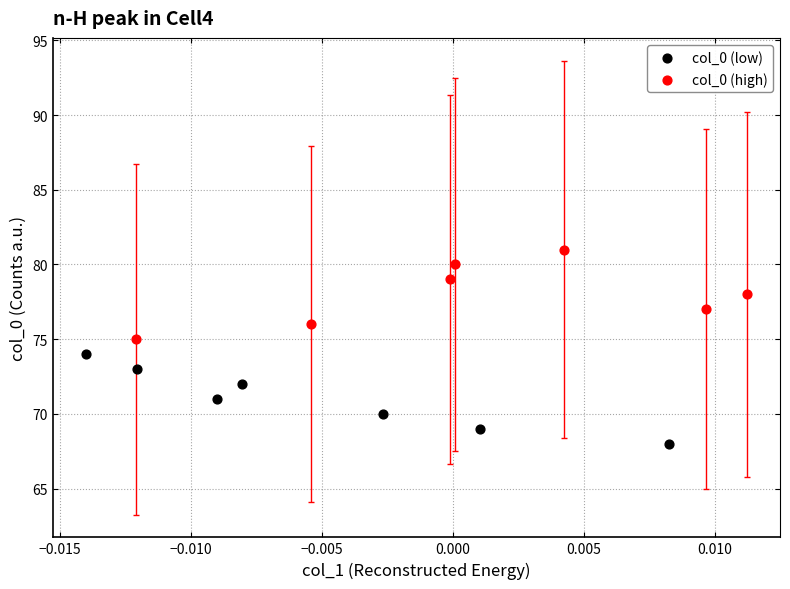

Which series contains the highest Y value?

col_0 (high)